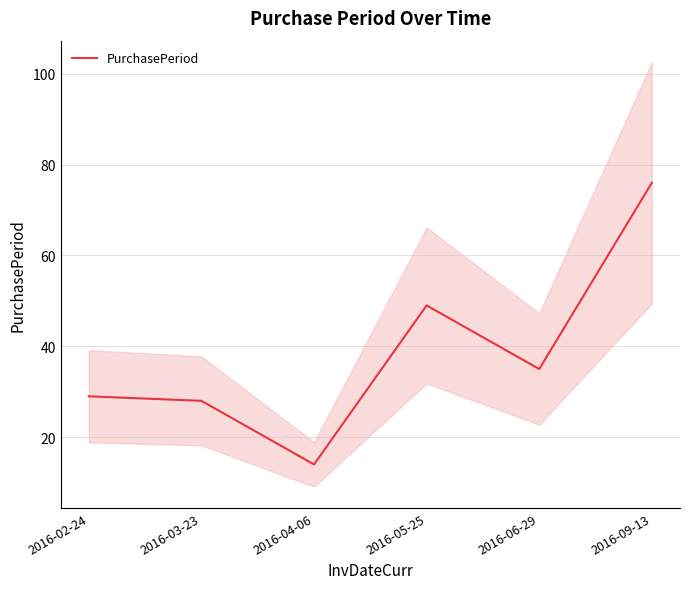

True or false: the data shows 49 at 2016-05-25.

True